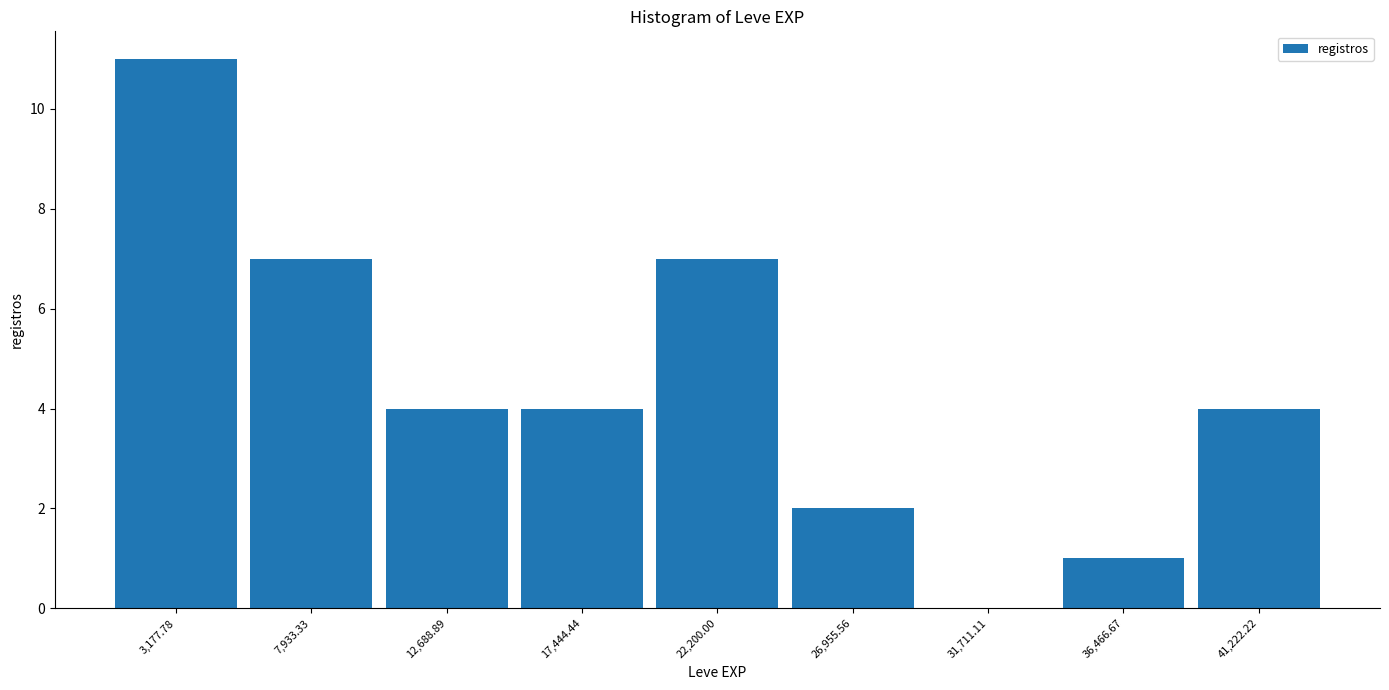

What is the height of the bar covering 10500 to 15000 on the x-axis? Neither the bar edges nor the heights are printed on the chart, so give them approximately, as read against the axes.

4